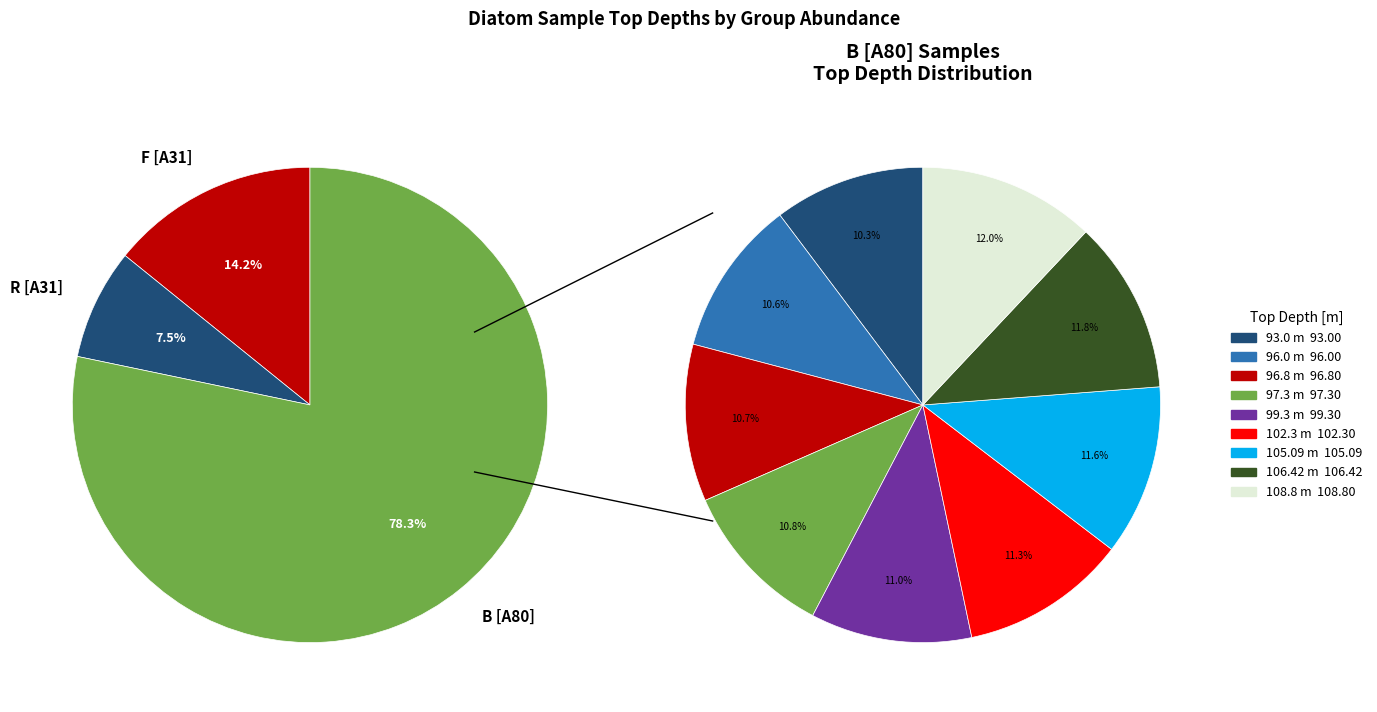

Does 96.8 account for over 50% of the chart?

No